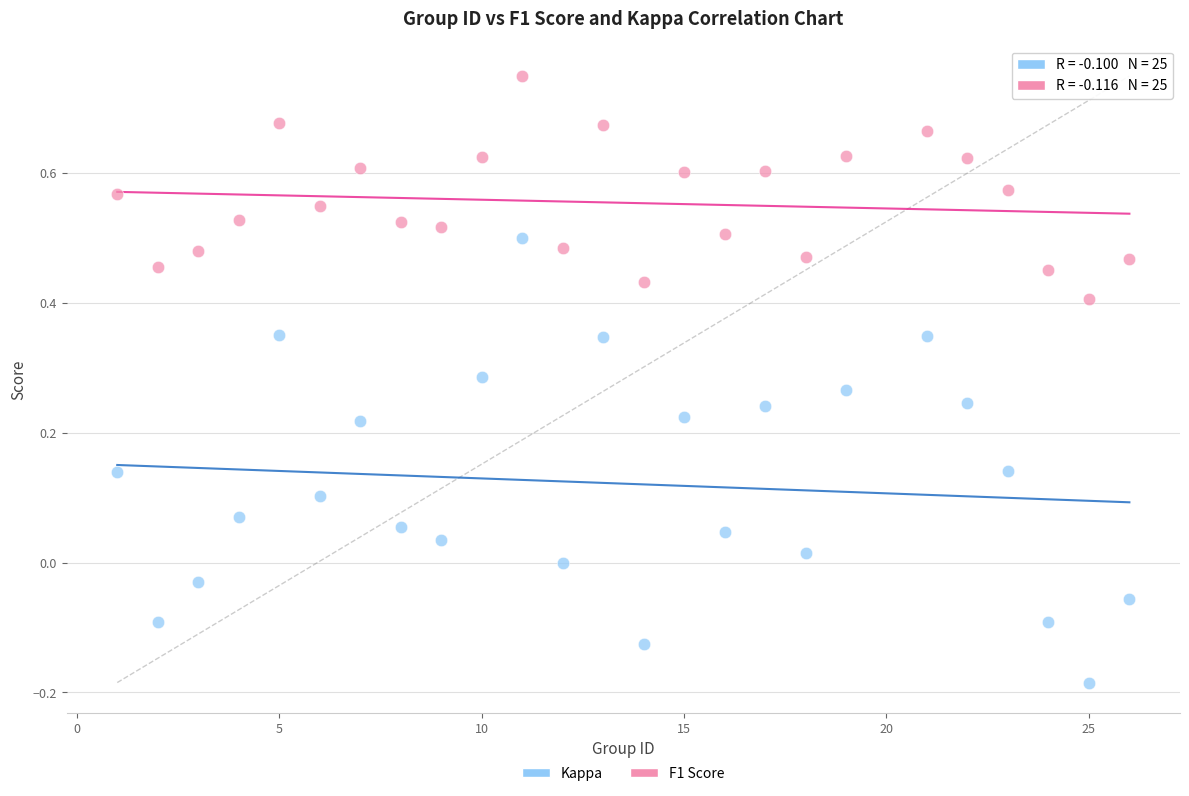

What are all the series names shown in the legend?

Kappa, F1 Score